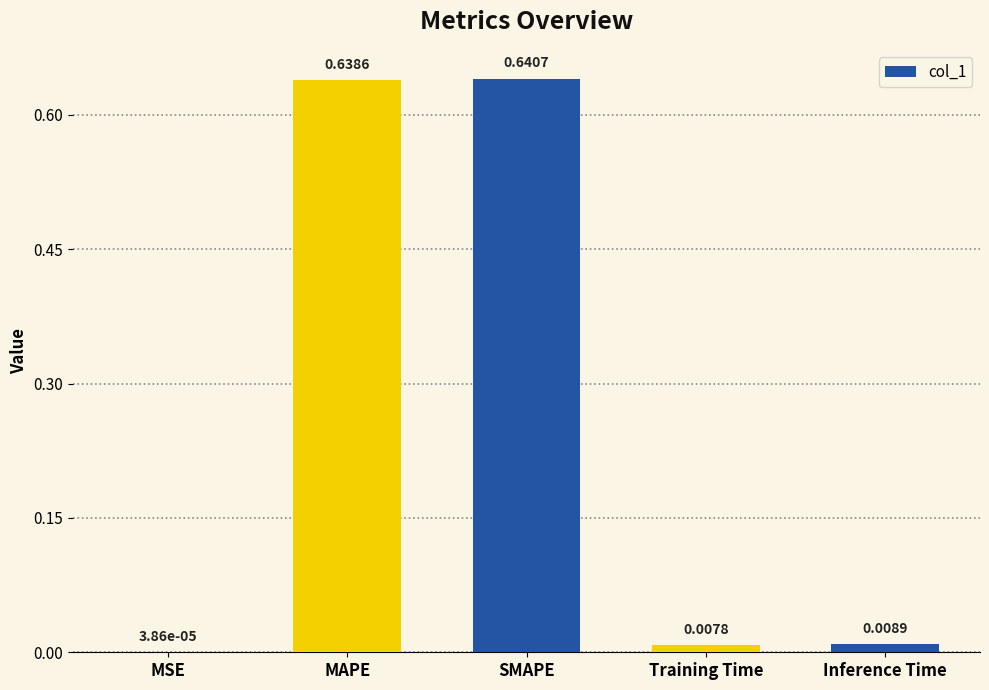

What is the sum of all values?

1.3